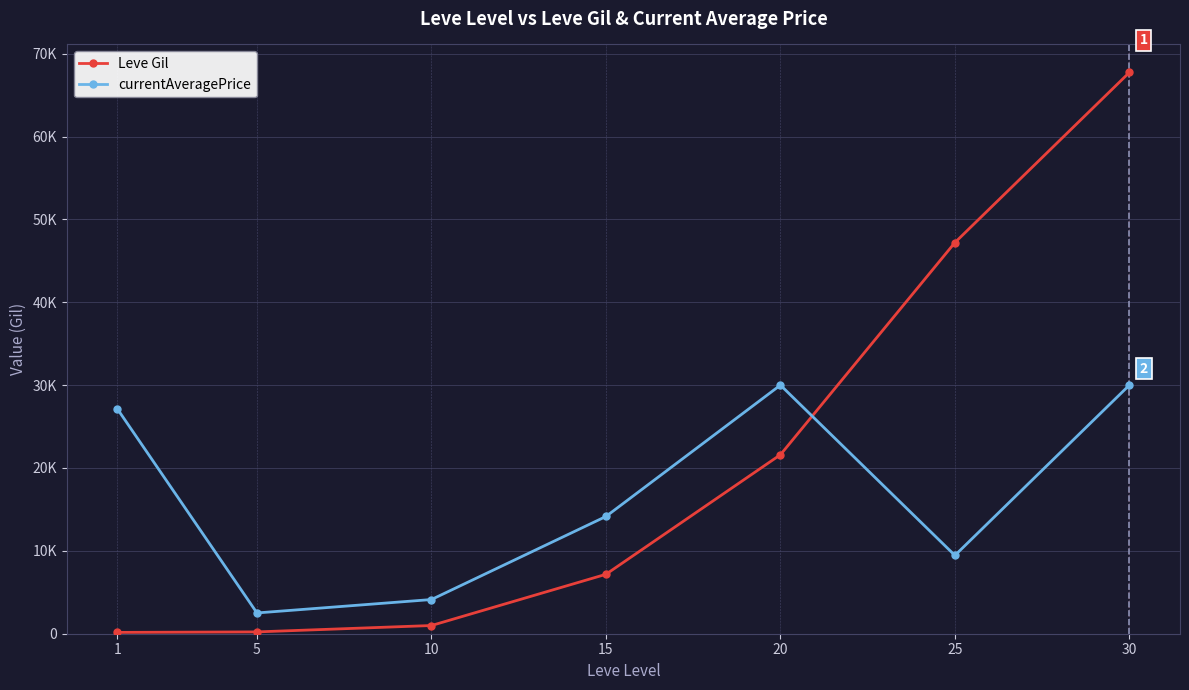

The currentAveragePrice series shows 20649.1 at 30. True or false?

False